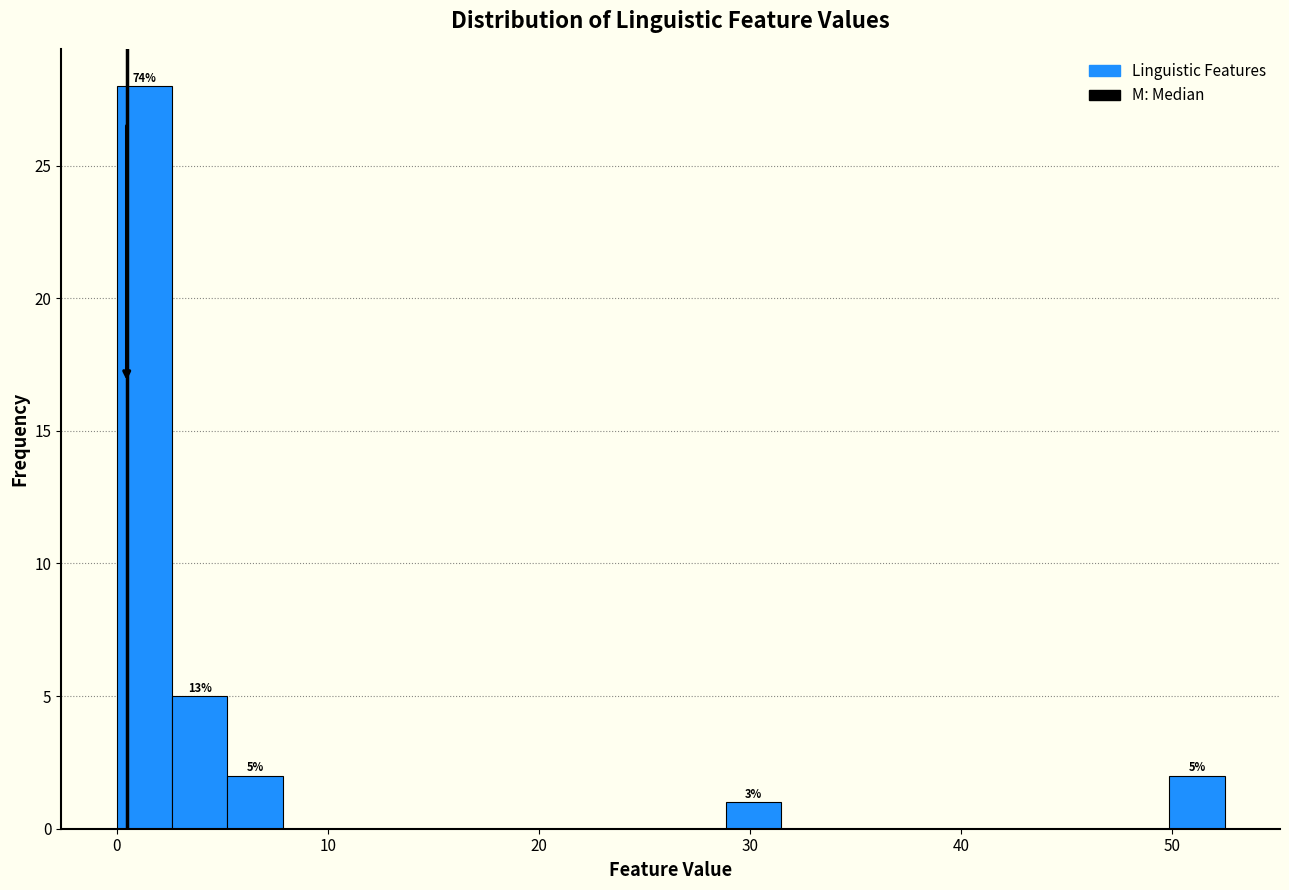

Around what value on the x-axis is the tallest bar? Give the approximate position of its centre, as read against the axis.

1